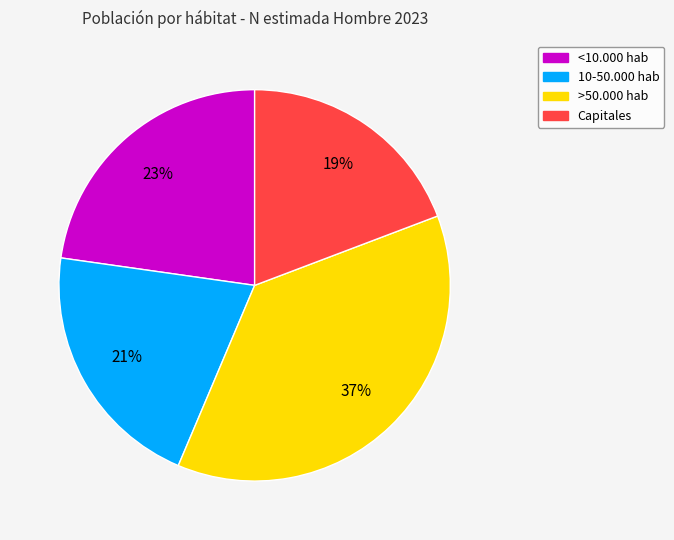

What percentage is the 10-50.000 hab slice, to the nearest percent?

21%